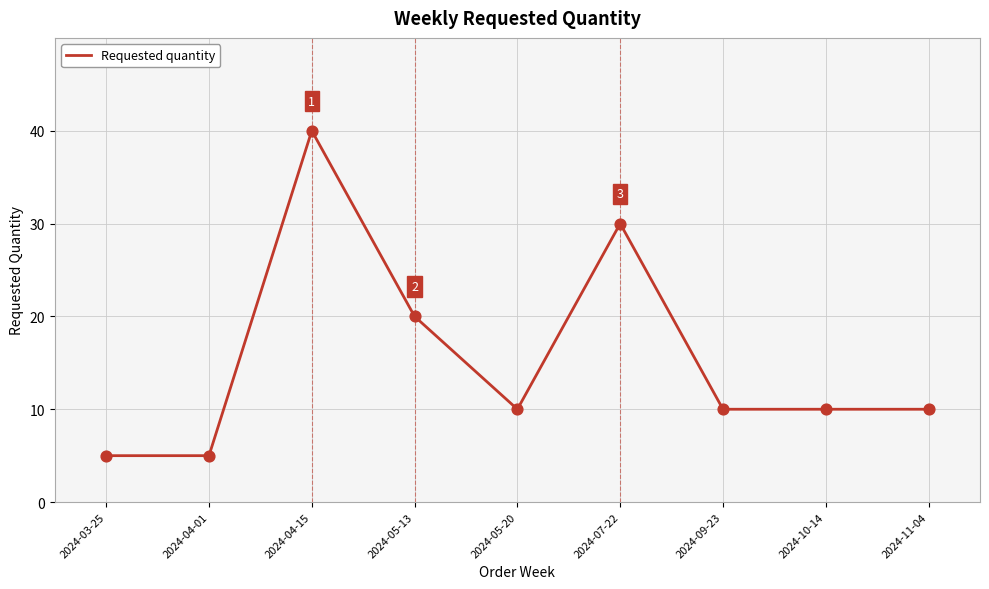

Which has a higher value, 2024-11-04 or 2024-05-13?

2024-05-13